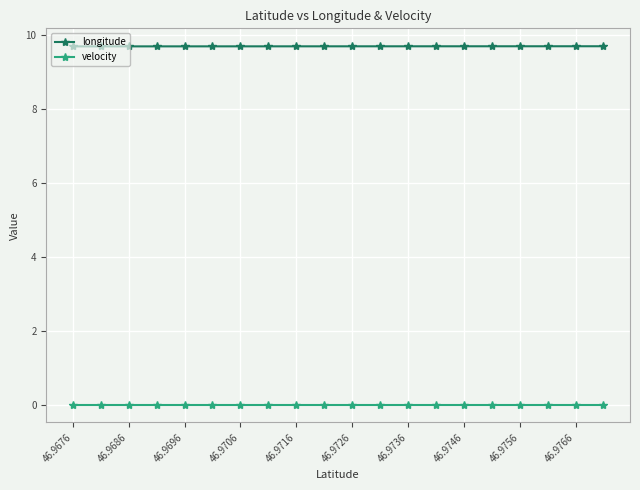

True or false: velocity and longitude intersect in this chart.

False